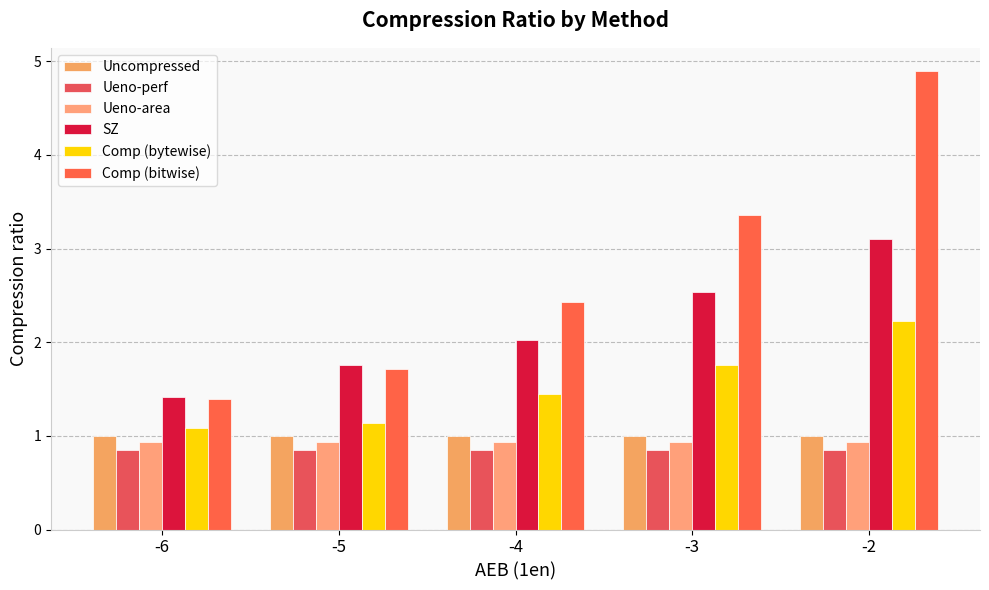

What is the average value of the Ueno-perf series?

0.9